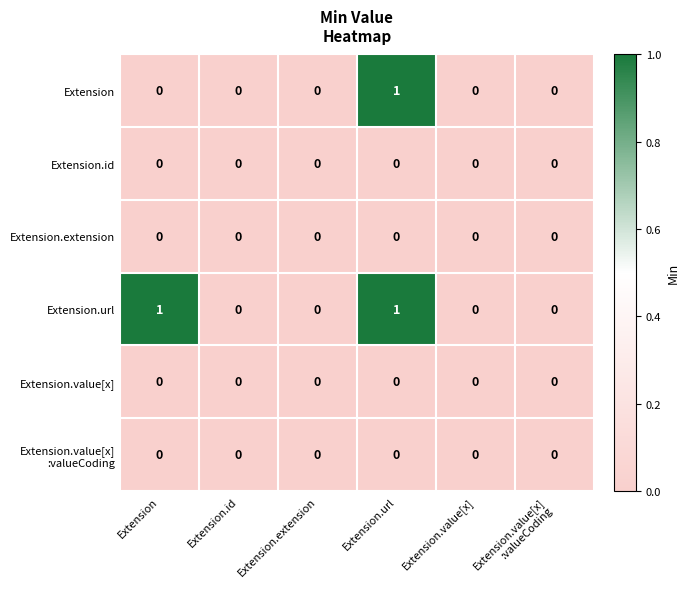

At which category is the sum across all series the highest?

Extension.url